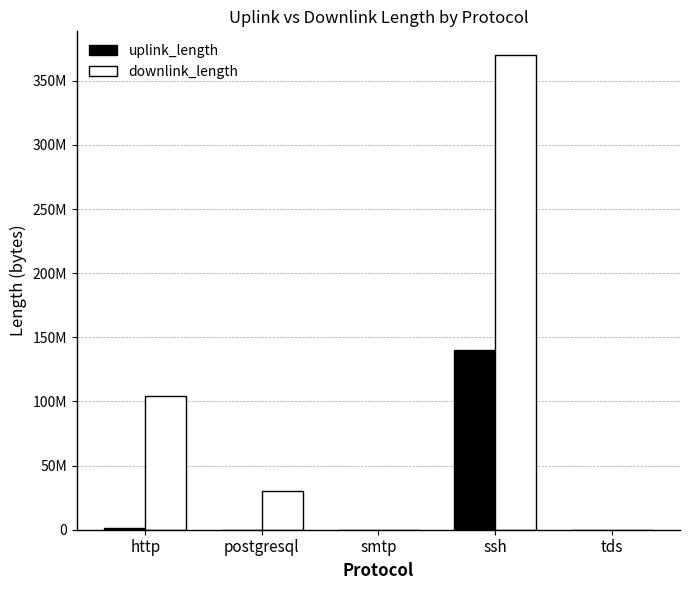

Which category has the lowest value in the downlink_length series?

smtp